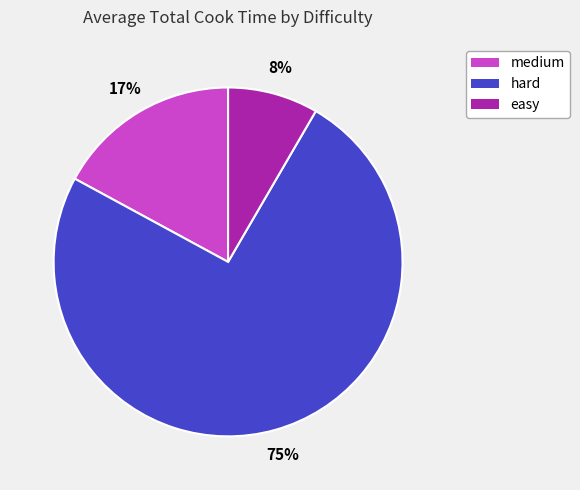

To the nearest percent, what is the difference between the easy and medium slice percentages?

9%